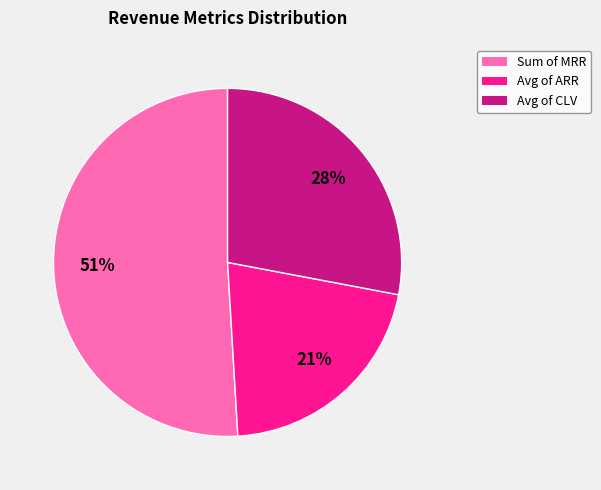

To the nearest percent, what is the difference between the largest and smallest slice percentages?

30%